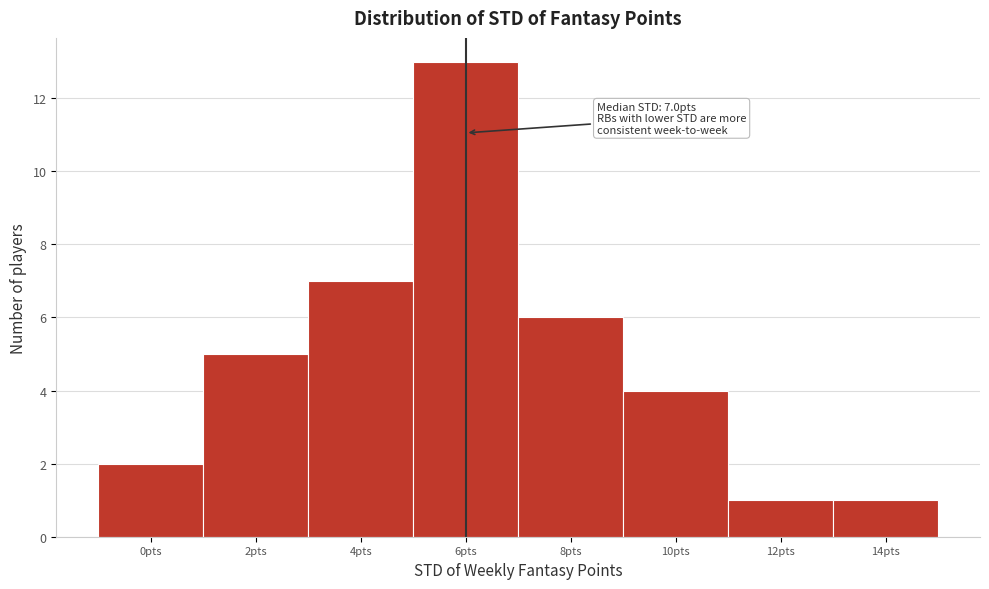

Reading left to right, transcribe all the data shown in this chart.

2	5	7	13	6	4	1	1